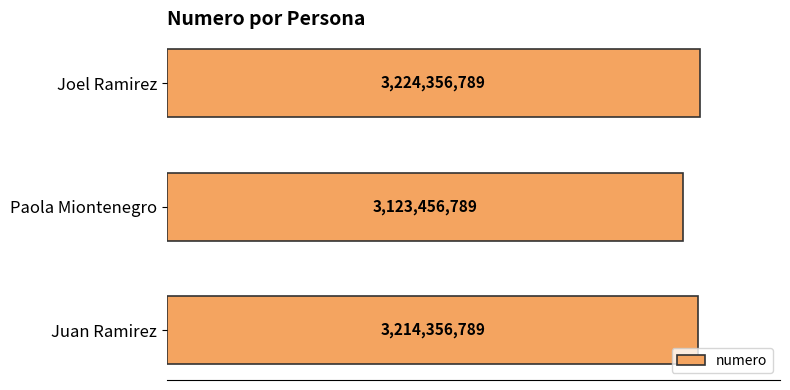

List the labels in order of value, smallest first.

Paola Miontenegro, Juan Ramirez, Joel Ramirez